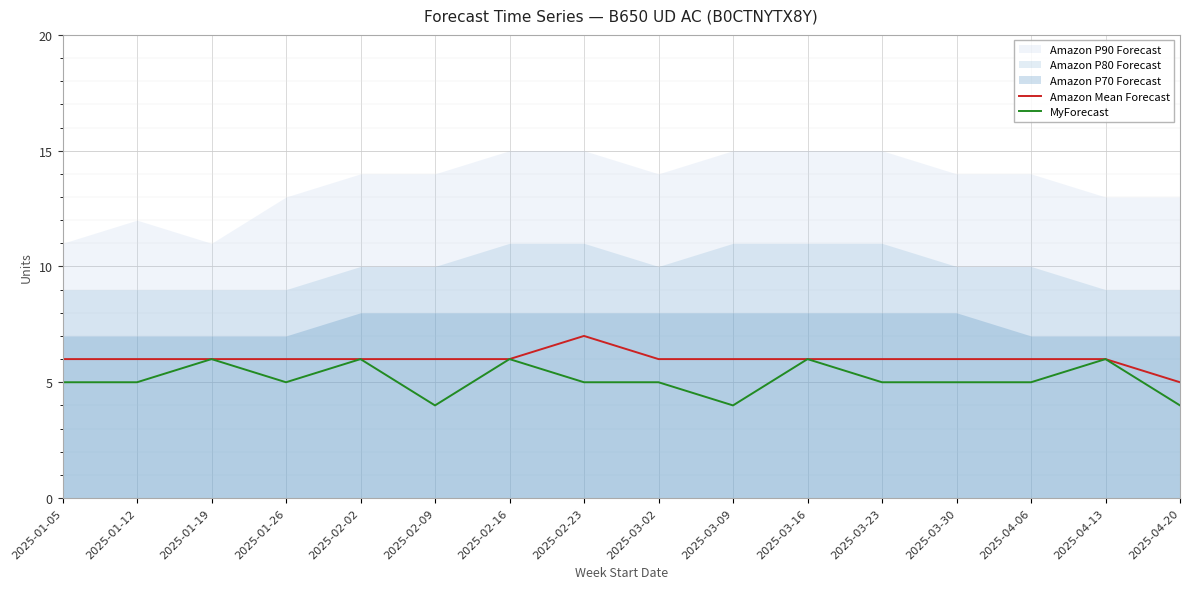

Which category has the highest value across all series?

2025-02-23